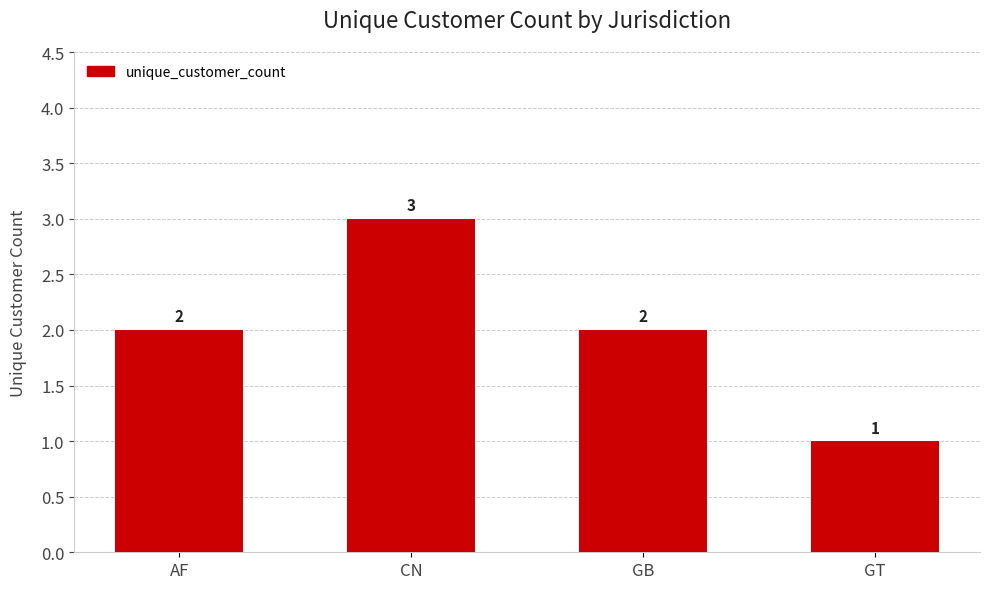

How many bars are there in total?

4